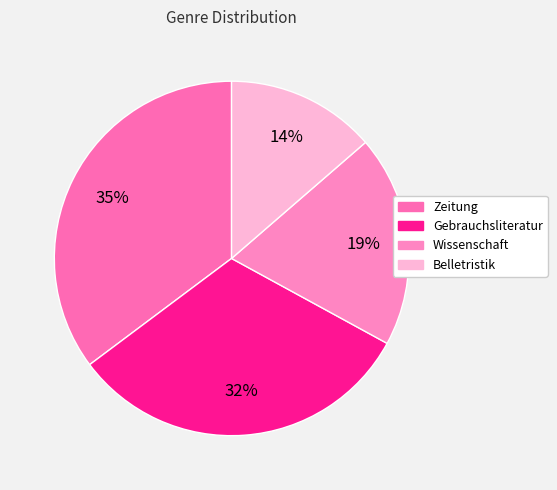

Rank the categories by value from lowest to highest.

Belletristik, Wissenschaft, Gebrauchsliteratur, Zeitung